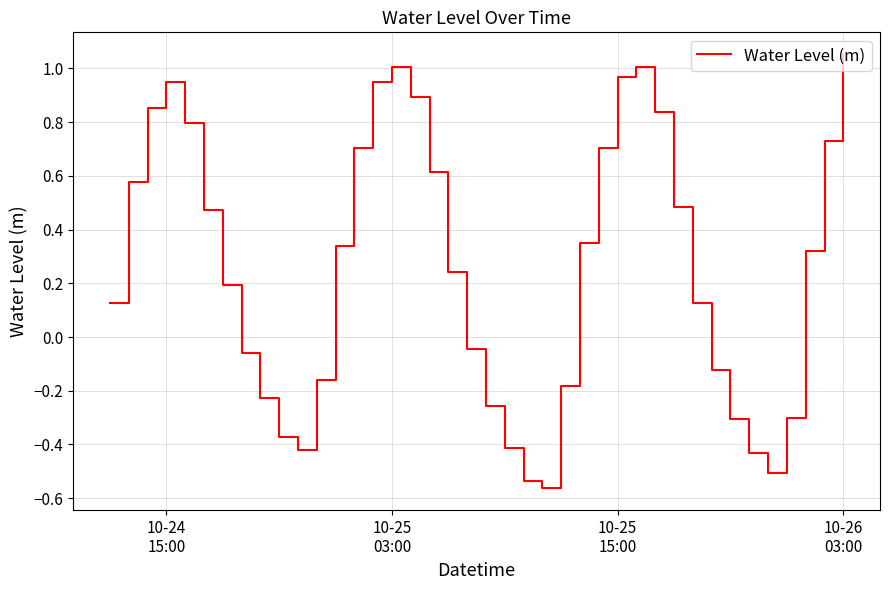

What is the difference between the maximum and minimum values?

1.6